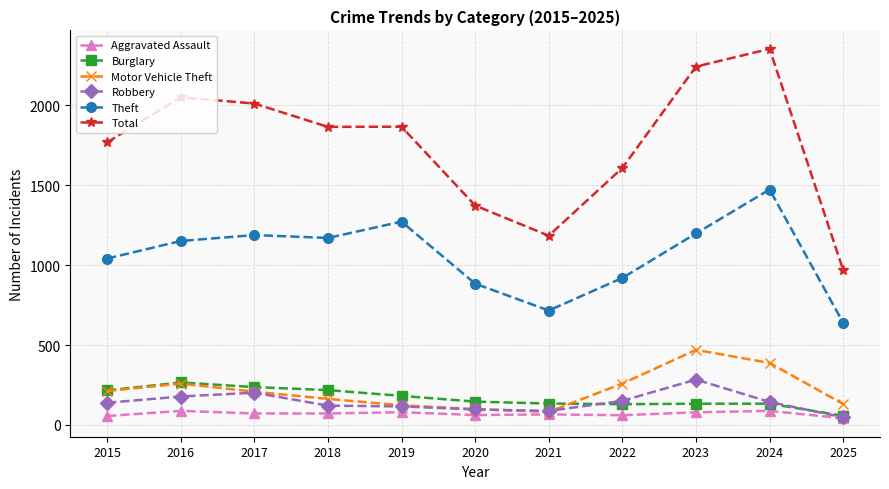

The Motor Vehicle Theft series shows 438 at 2016. True or false?

False